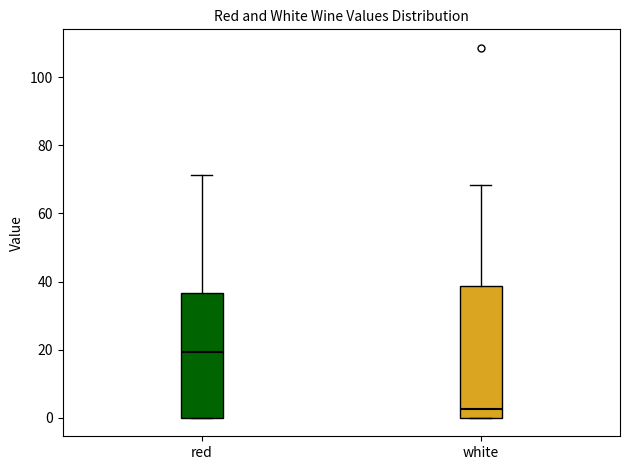

Reading left to right, read every box against the y-axis: the position of its median line, the range the box covers, and the ends of its whiskers. The values are not printed on the chart, so give them approximately, as read against the axis.

red: median 20, box 0 to 36, whiskers 0 to 72
white: median 2, box 0 to 38, whiskers 0 to 68